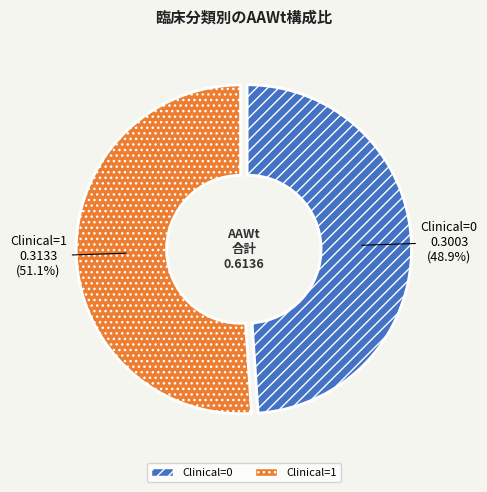

To the nearest percent, what is the difference between the largest and smallest slice percentages?

2%